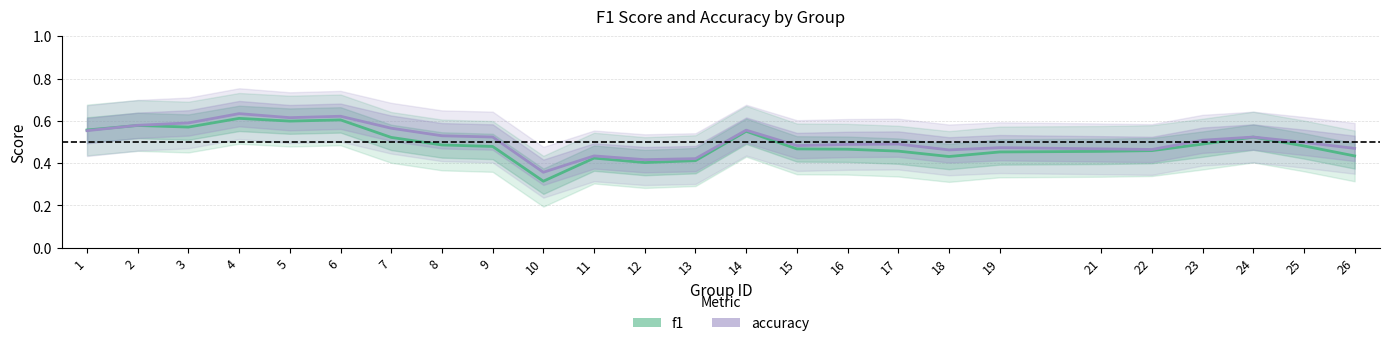

At which label is accuracy closest to 0?

10